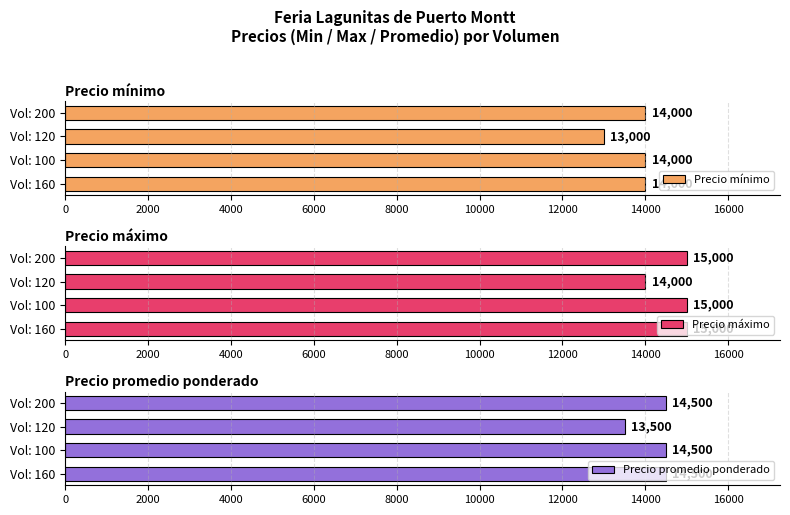

The value of Precio mínimo at Vol: 160 is 3986. True or false?

False